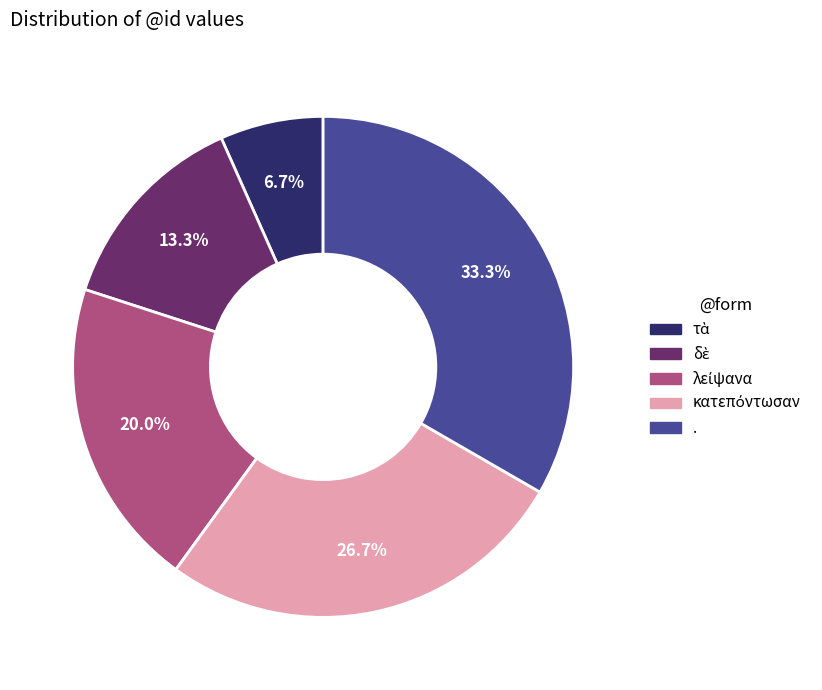

Which category has the biggest portion of the pie?

.